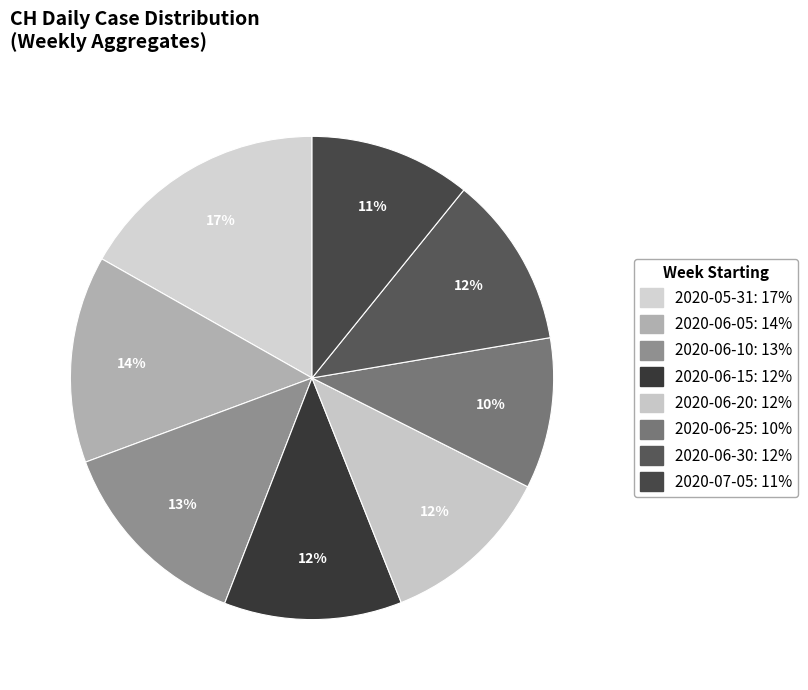

Count the number of slices in the pie.

8